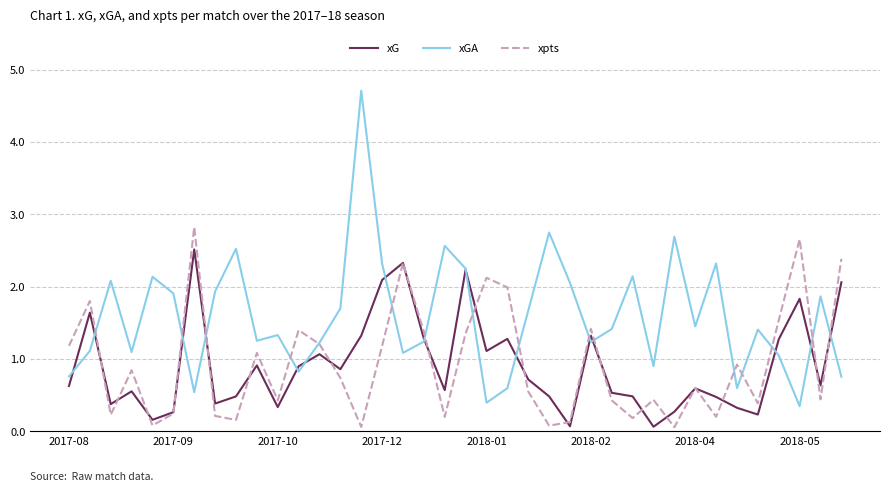

Which series has the largest total across all categories?

xGA